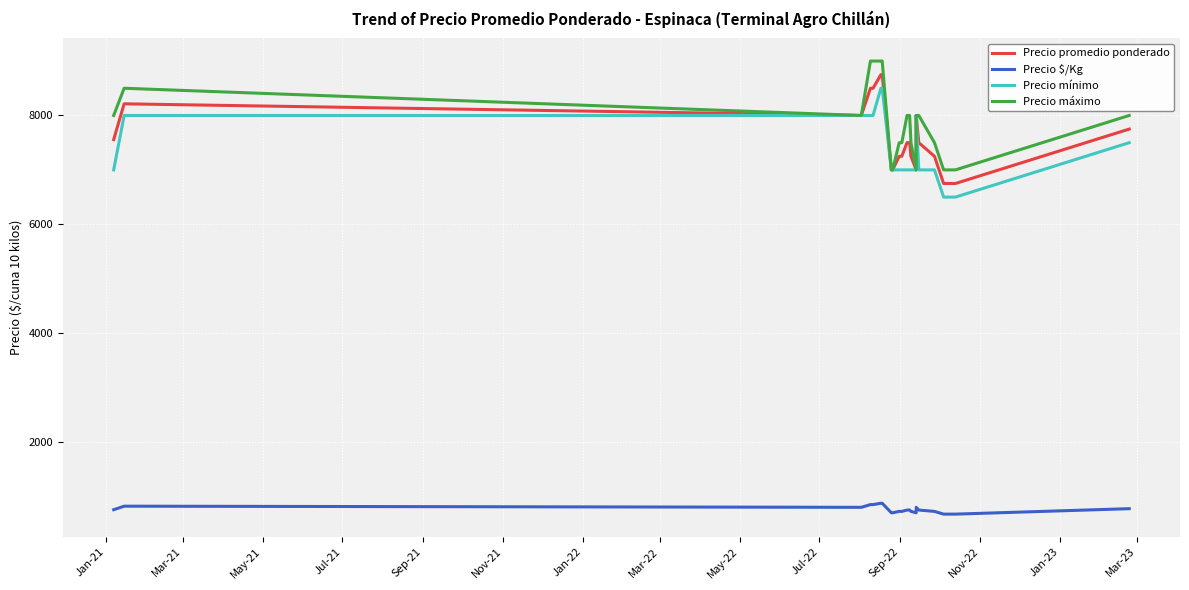

Rank the series by their maximum value, from highest to lowest.

Precio máximo, Precio promedio ponderado, Precio mínimo, Precio $/Kg